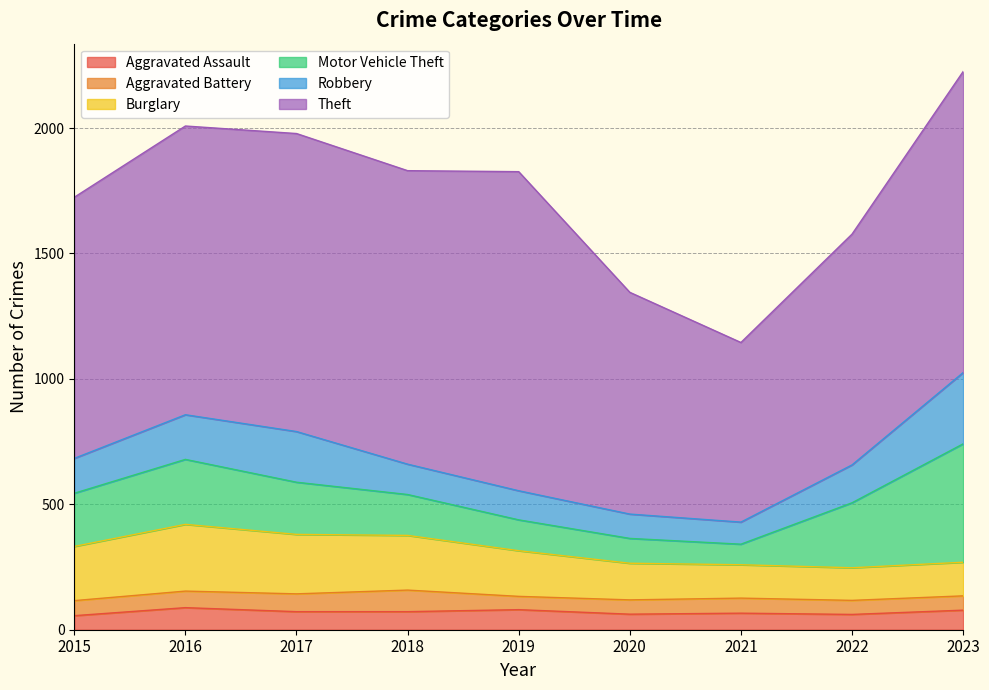

True or false: Aggravated Battery and Theft intersect in this chart.

False